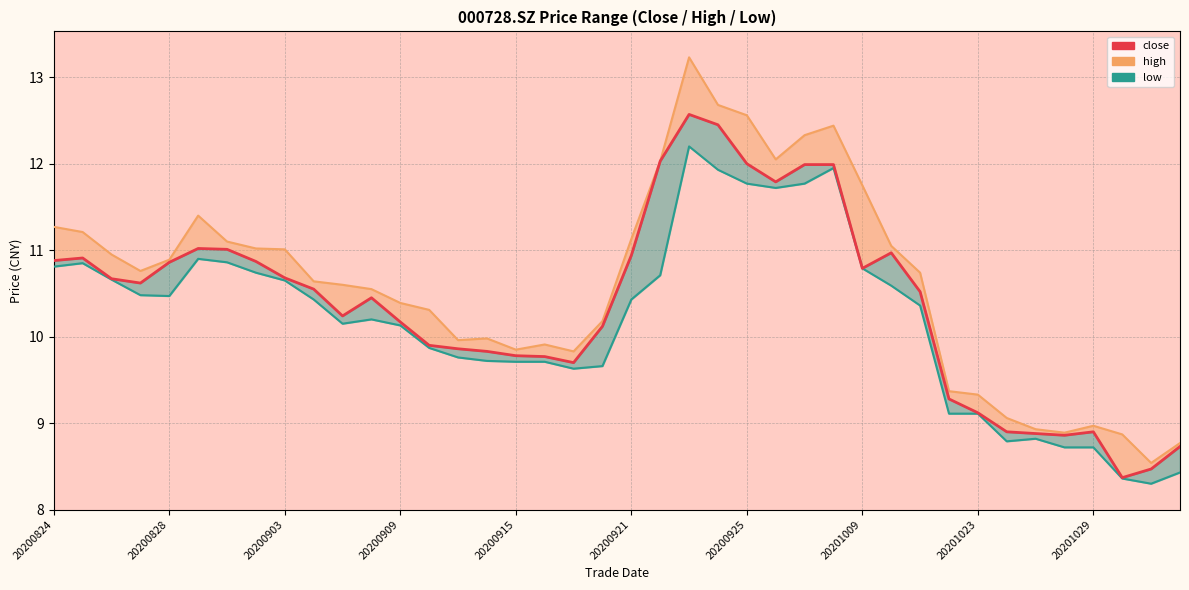

Which series has the widest spread of values?

high_line